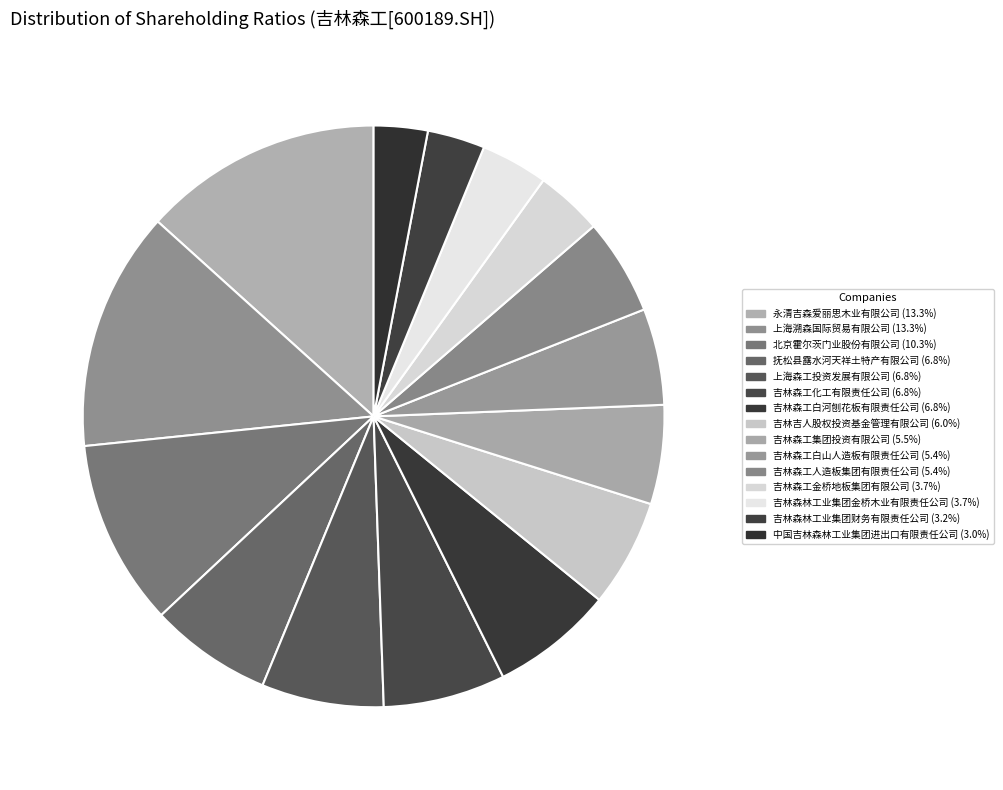

Is it true that 上海森工投资发展有限公司 is 7% of the pie?

True